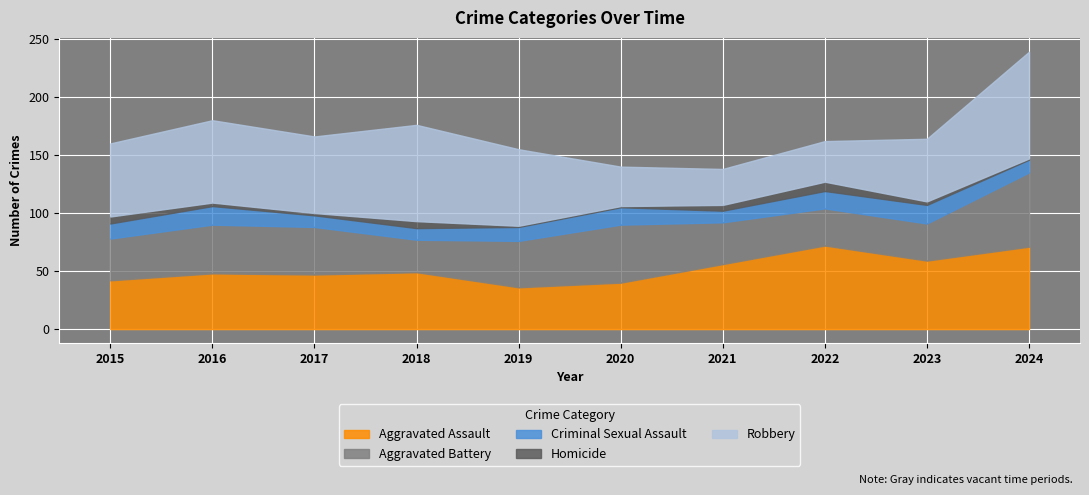

True or false: Aggravated Battery and Criminal Sexual Assault intersect in this chart.

False